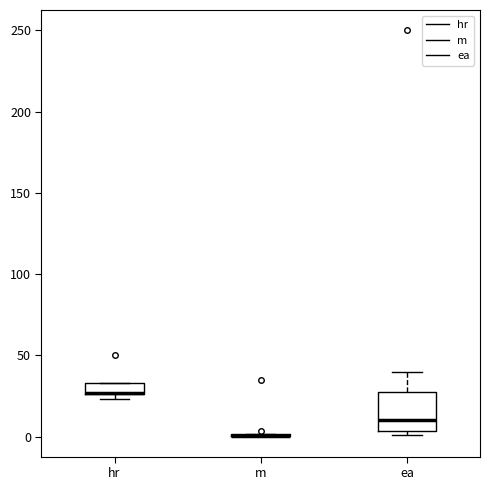

Comparing the boxes themselves (not the whiskers), which one is the tallest?

ea